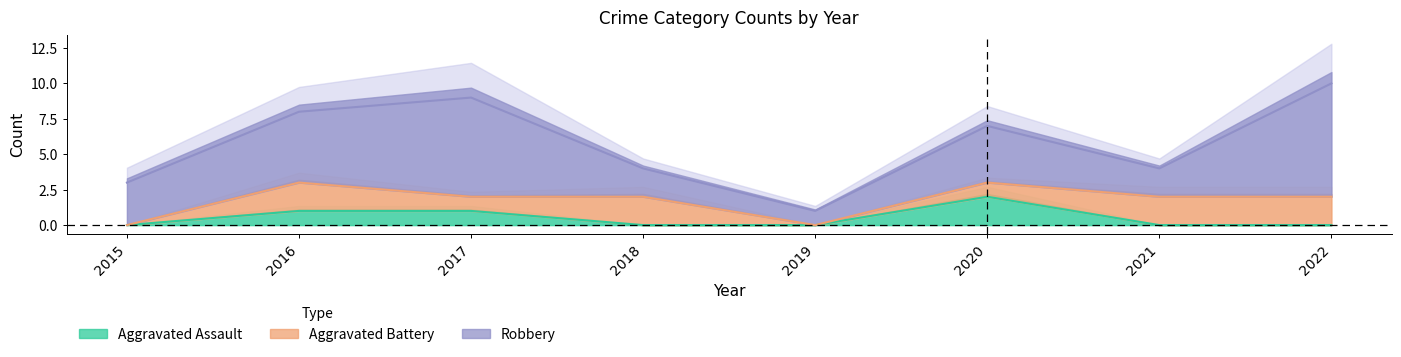

How many times do Aggravated Assault and Aggravated Battery cross each other?

1